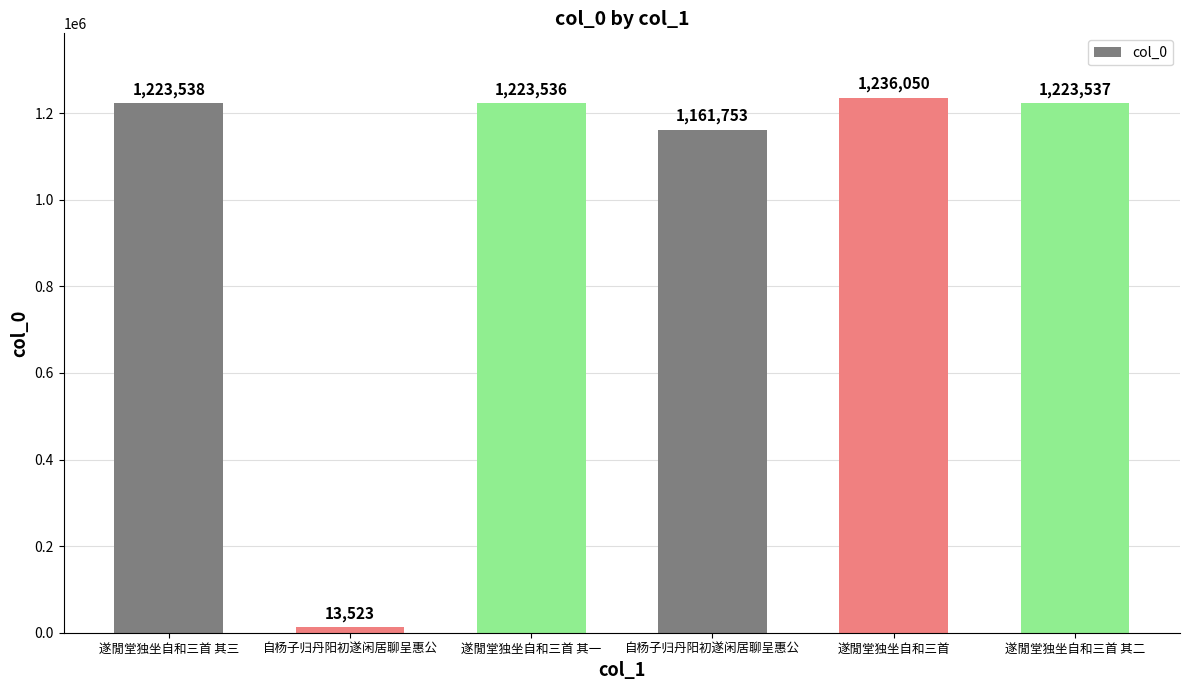

What is the label of the 4th bar from the left?

自杨子归丹阳初遂闲居聊呈惠公